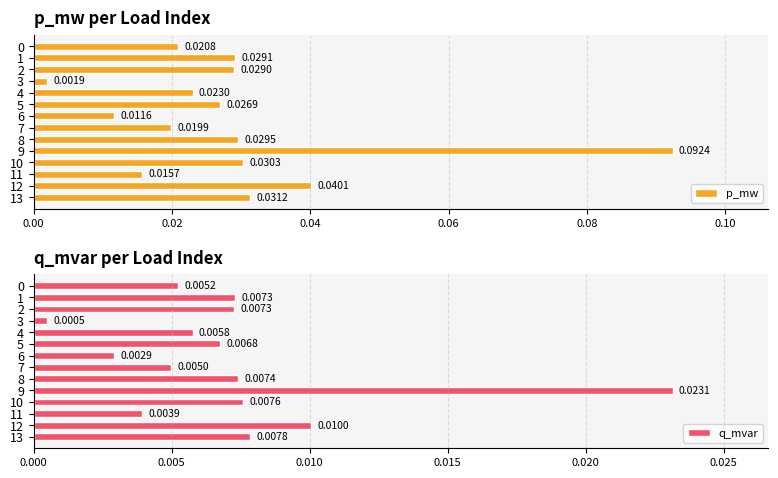

What is the sum of all p_mw values?

0.4